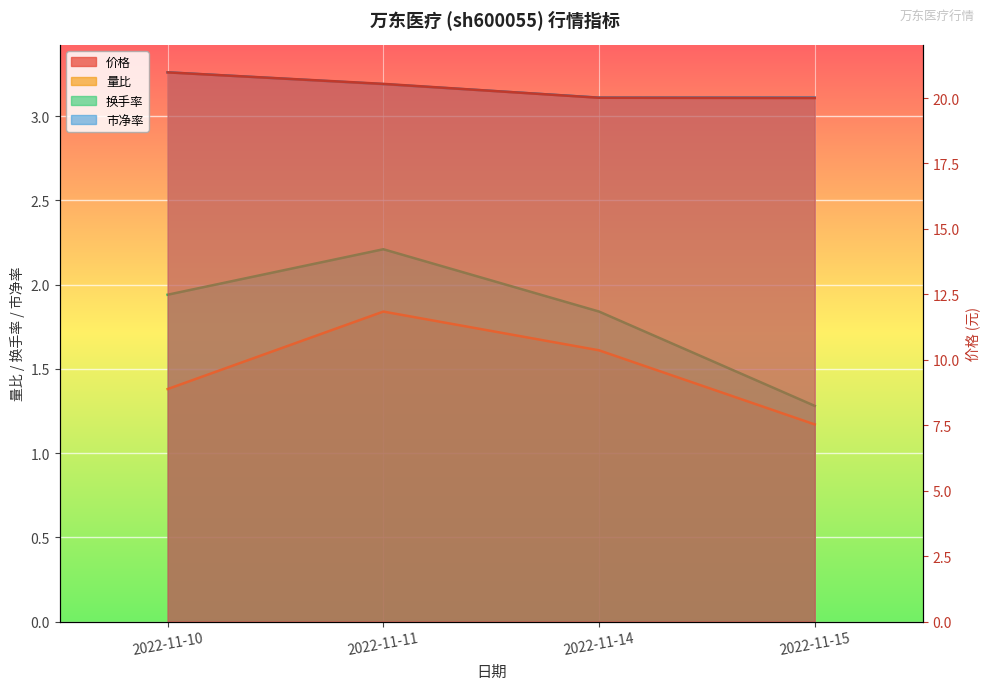

Reading right to left, what are all the values shown in this chart?

量比: 2022-11-15=1.2	2022-11-14=1.6	2022-11-11=1.8	2022-11-10=1.4
换手率: 2022-11-15=1.3	2022-11-14=1.8	2022-11-11=2.2	2022-11-10=1.9
市净率: 2022-11-15=3.1	2022-11-14=3.1	2022-11-11=3.2	2022-11-10=3.3
价格: 2022-11-15=20.0	2022-11-14=20.0	2022-11-11=20.5	2022-11-10=21.0